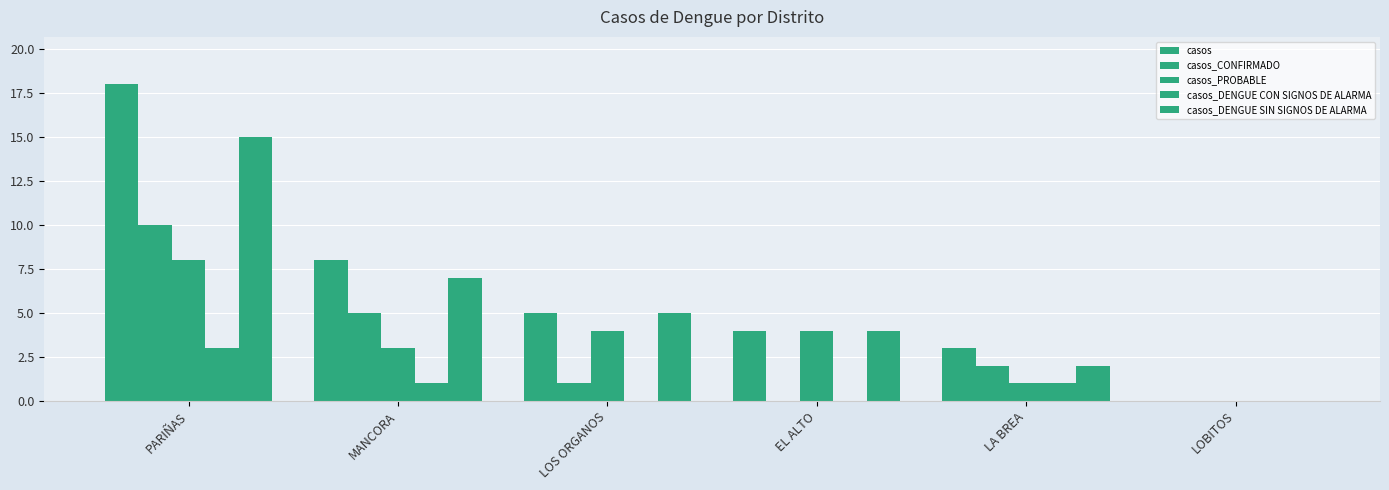

Are the bars grouped side by side (vs. stacked)?

Yes